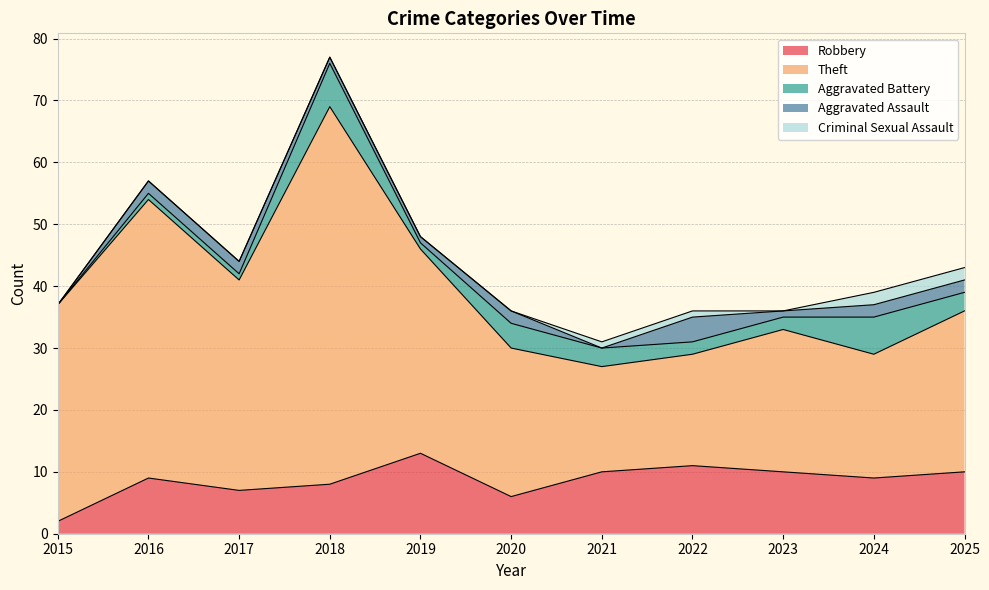

List the labels in order of Robbery value, largest first.

2019, 2022, 2021, 2023, 2025, 2016, 2024, 2018, 2017, 2020, 2015